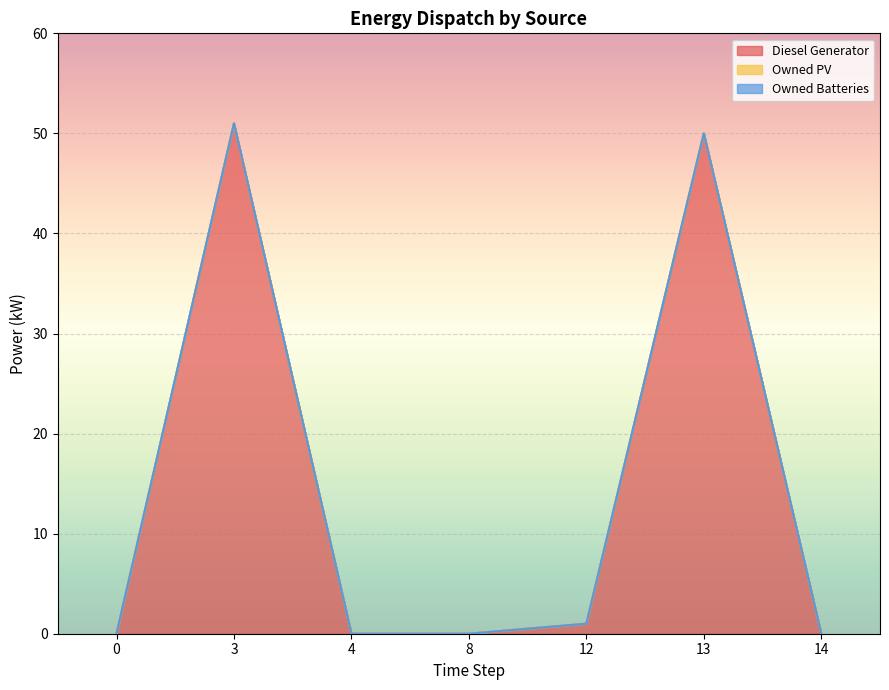

Is the value of Owned PV at 4 greater than the value of Diesel Generator at 8?

No